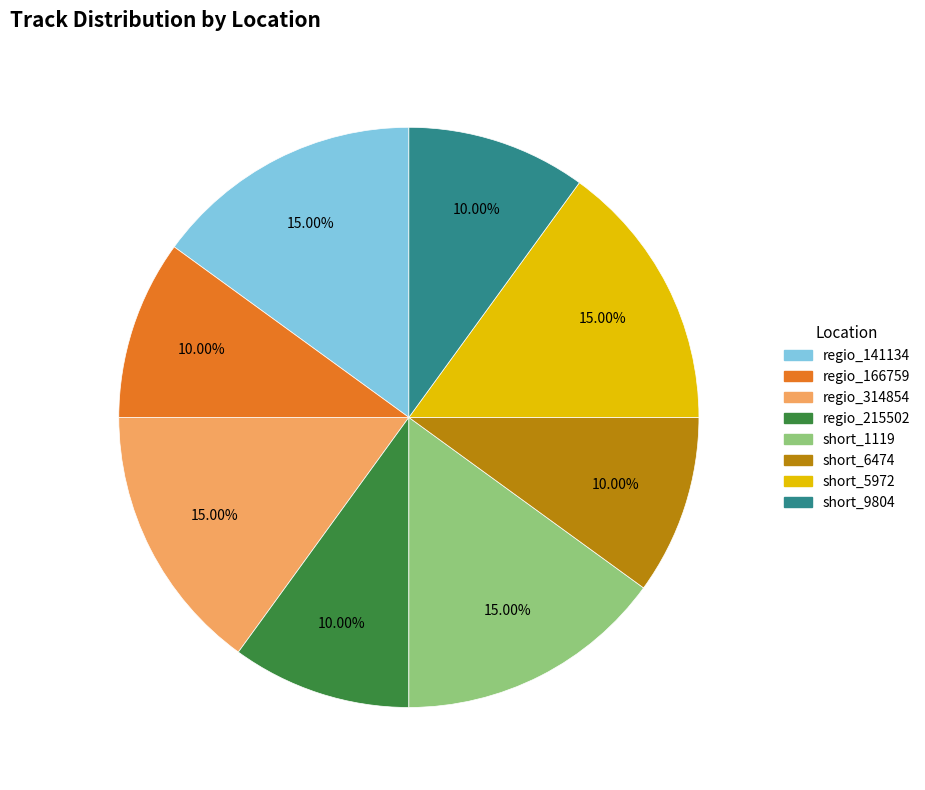

What percentage is the short_5972 slice, to the nearest percent?

15%